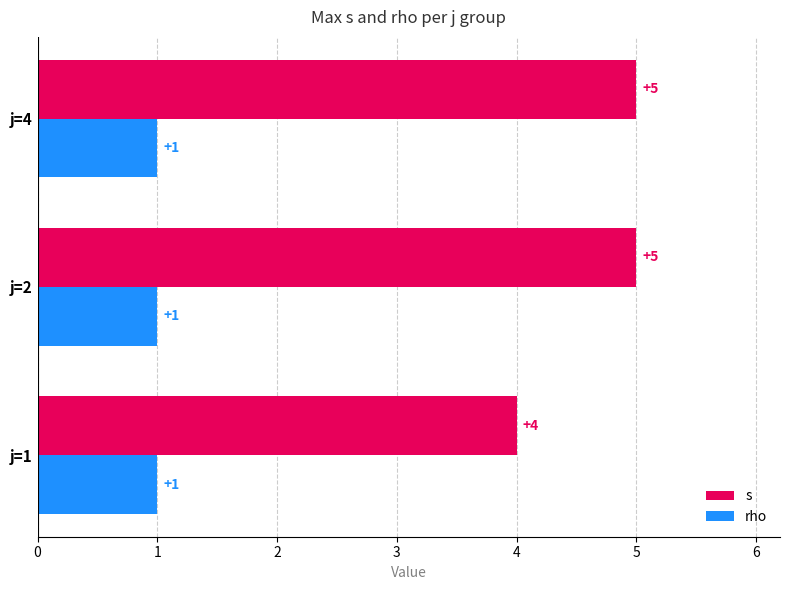

How many values in the s series are below 5?

1